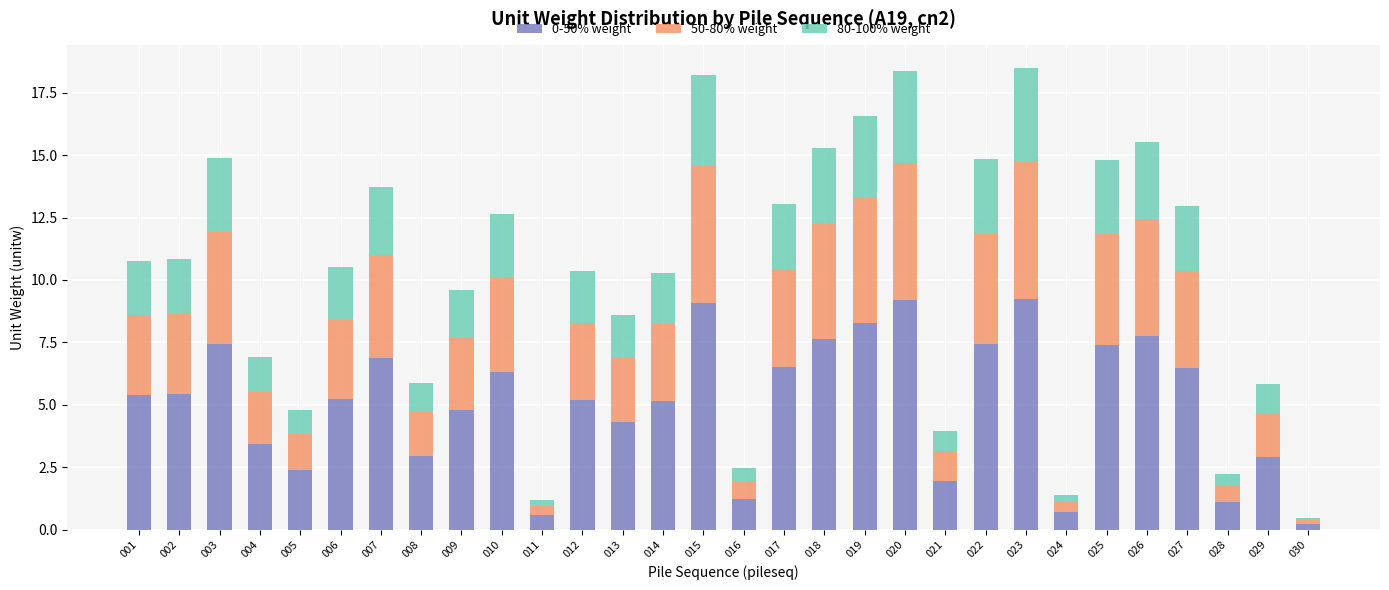

What is the sum of all 0-50% weight values?

152.7